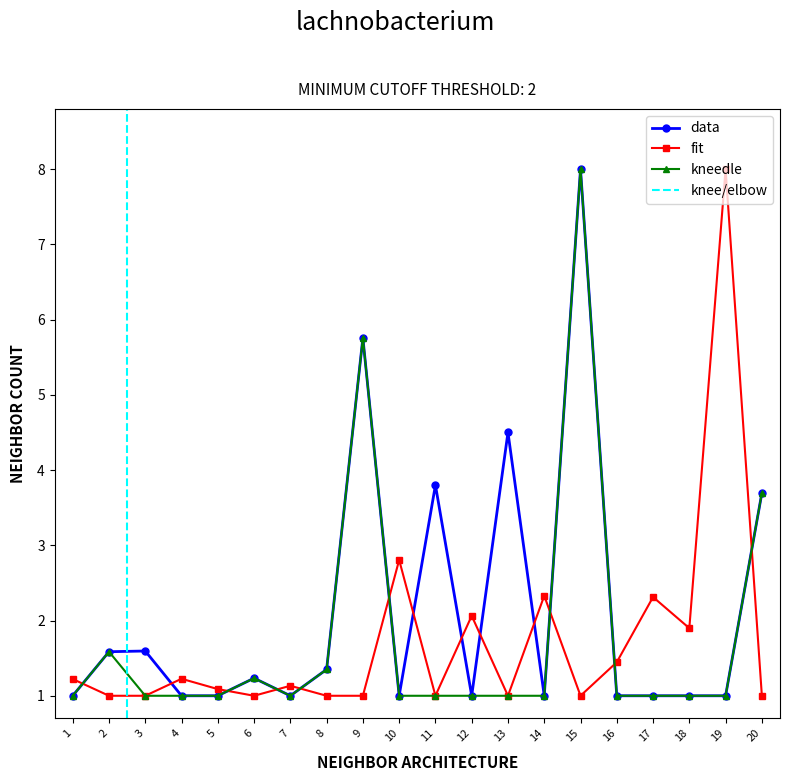

Is it true that Otros equals 1.6 at 7?

False